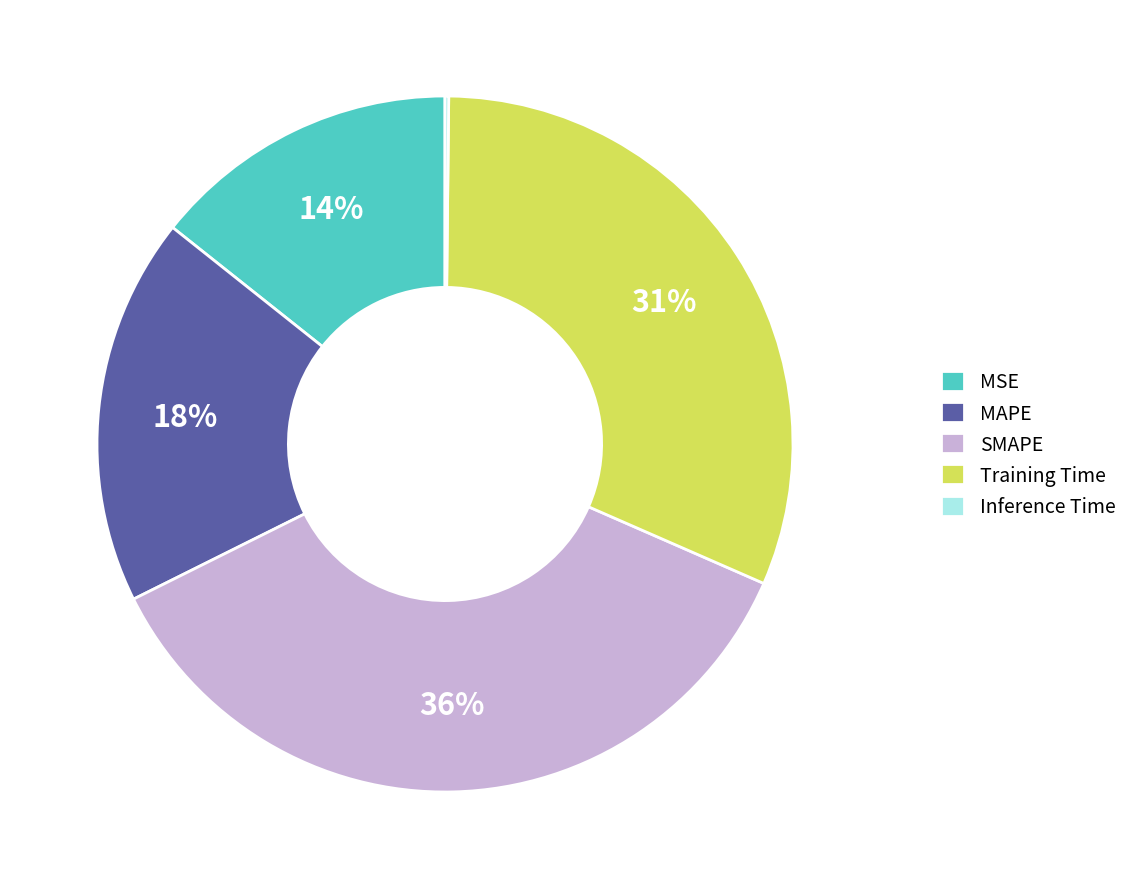

What is the largest slice in the pie chart?

SMAPE